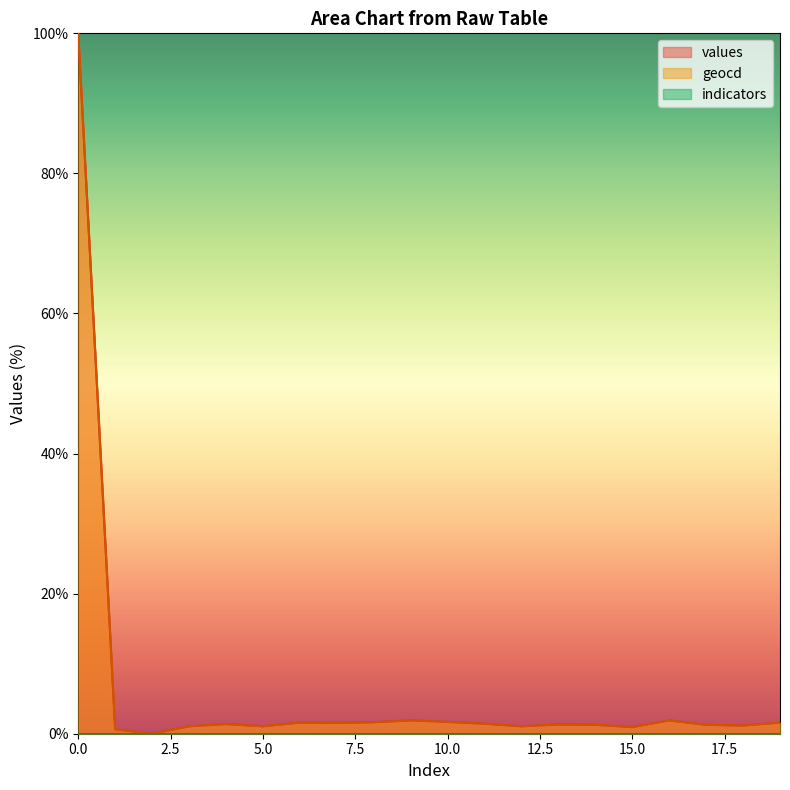

How many lines are shown in the chart?

3